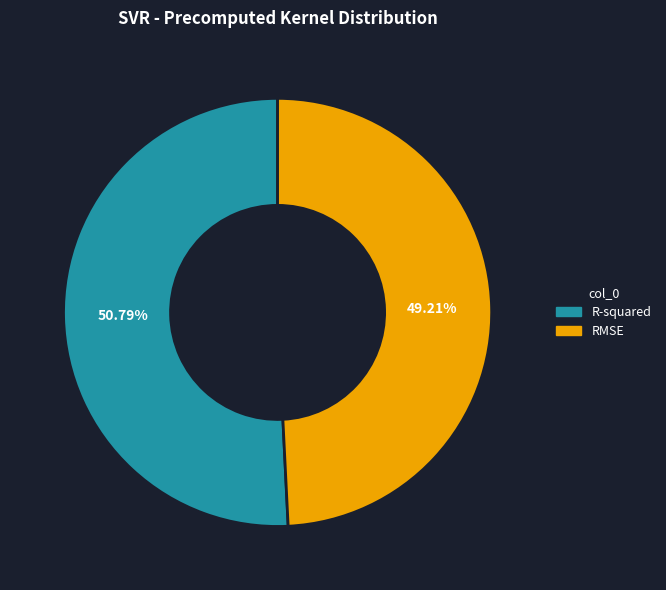

Do R-squared and RMSE together represent more than half of the pie?

Yes